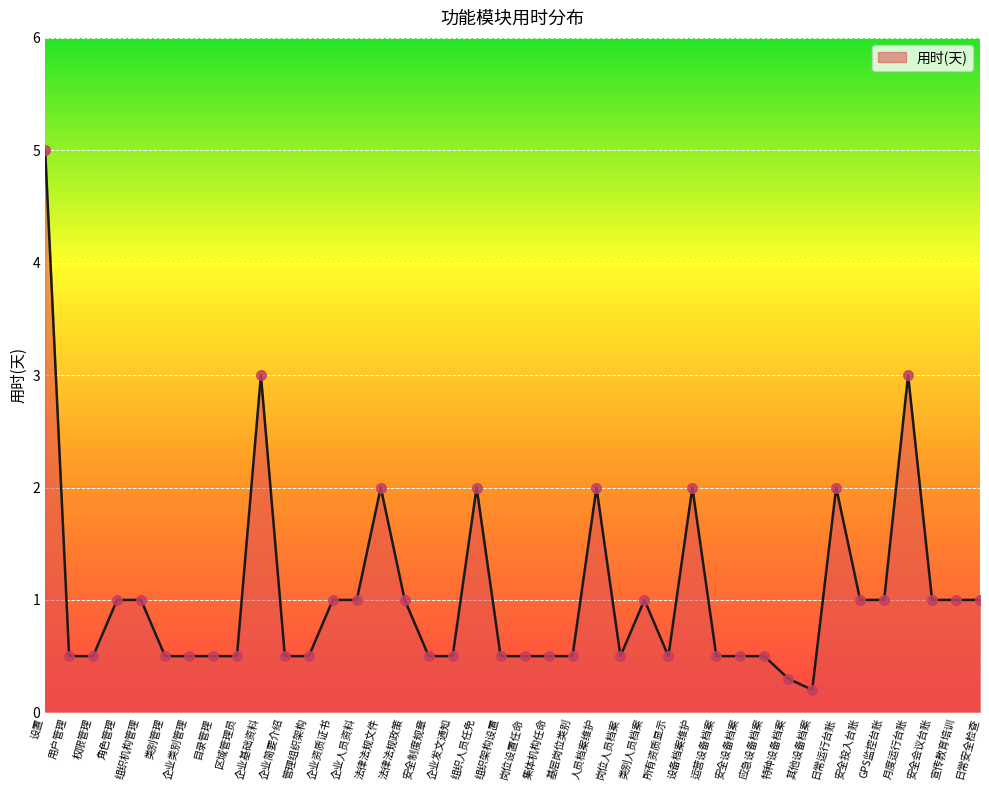

Which has a higher value, 人员档案维护 or 企业人员资料?

人员档案维护